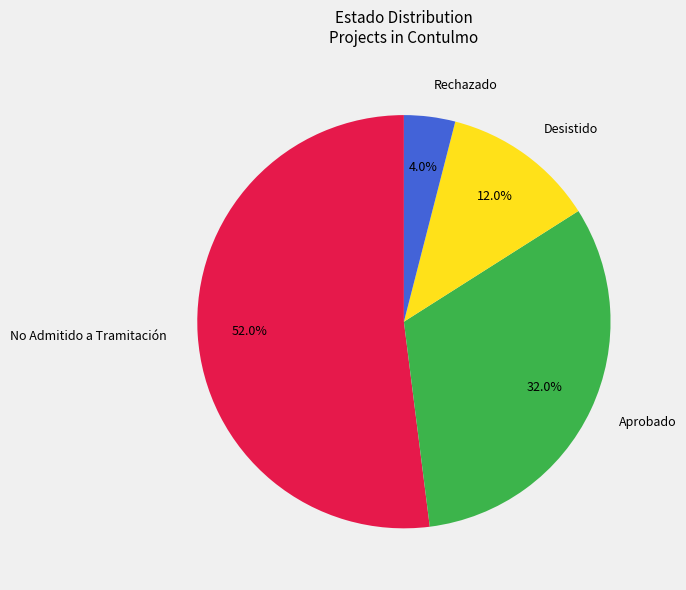

Rank the categories by value from lowest to highest.

Rechazado, Desistido, Aprobado, No Admitido a Tramitación